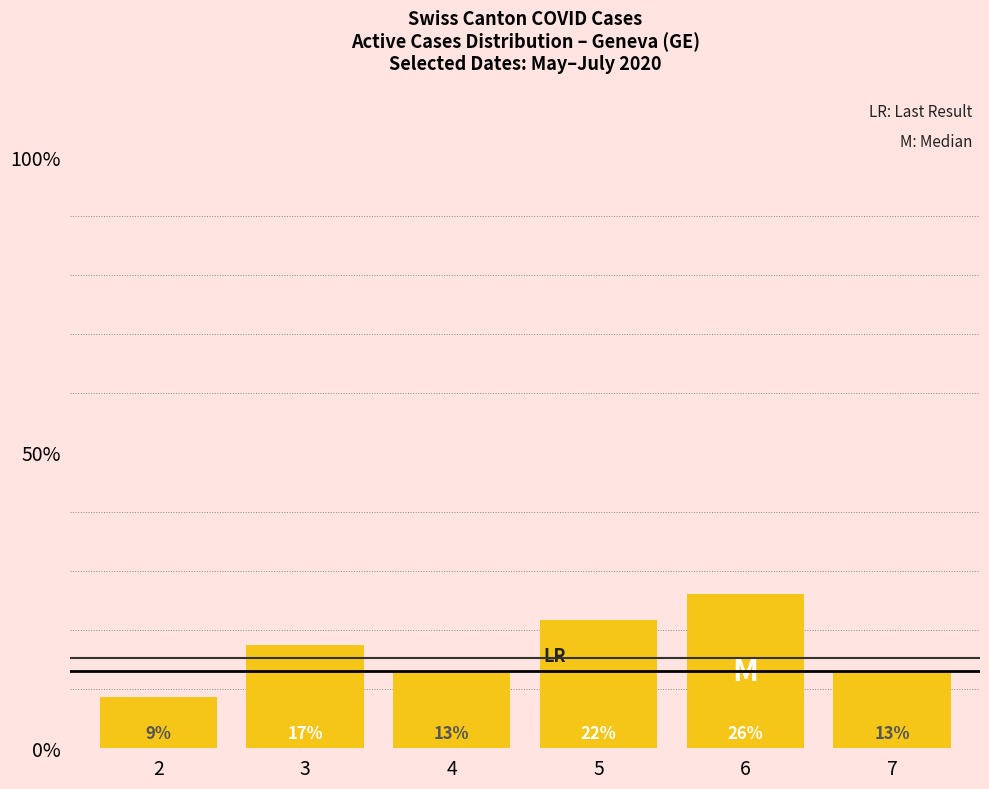

The value at 5 is 0.2. True or false?

True